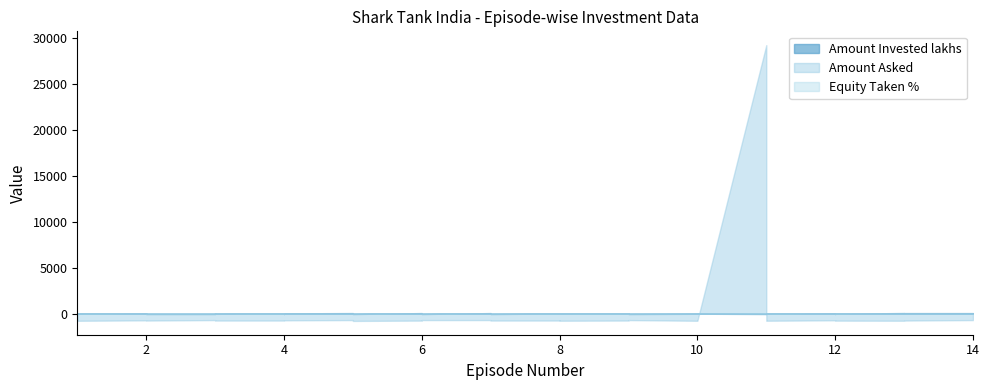

Which category has the lowest value across all series?

2